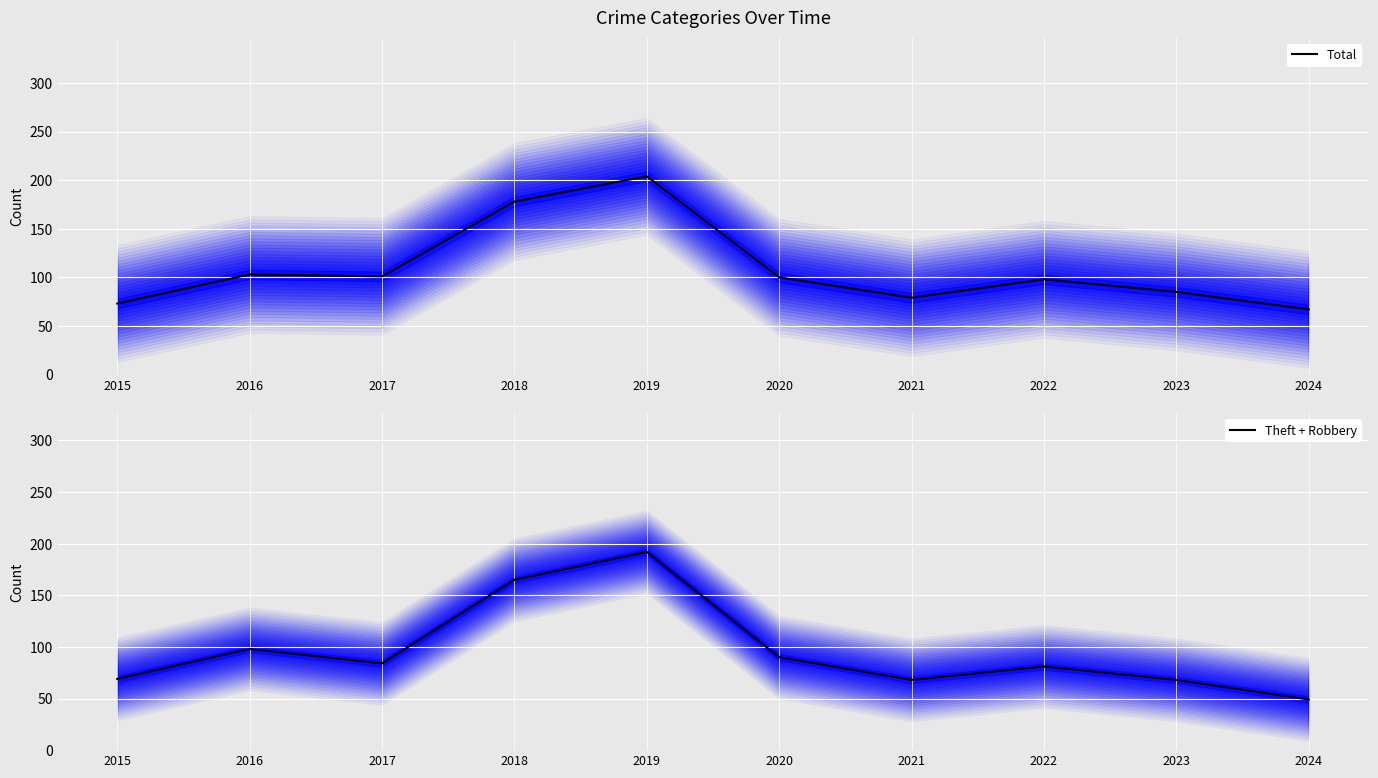

What is the total value across all series at 2019?

396